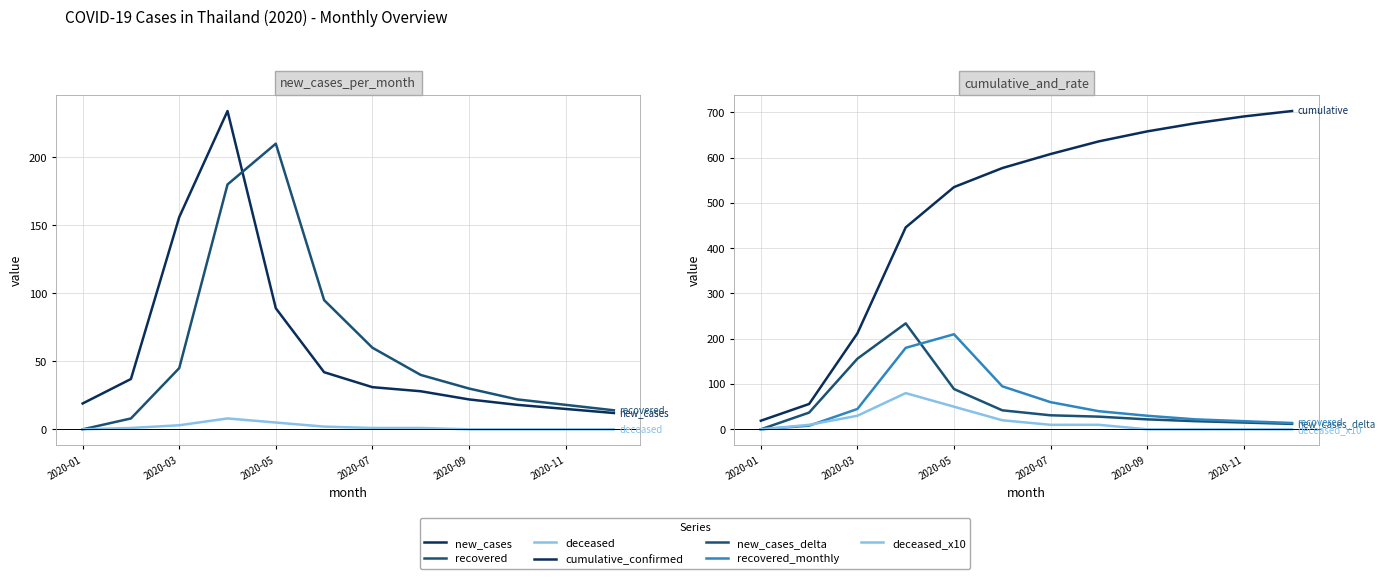

List the labels in order of value, smallest first.

2020-12, 2020-11, 2020-10, 2020-01, 2020-09, 2020-08, 2020-07, 2020-02, 2020-06, 2020-05, 2020-03, 2020-04